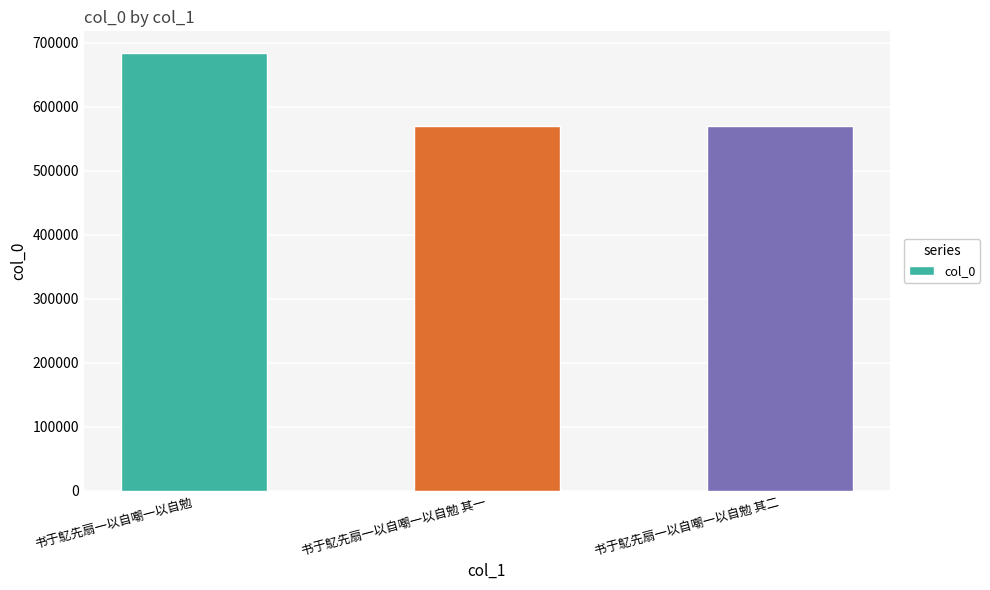

True or false: the data shows 420930 at 书于鳦先扇一以自嘲一以自勉.

False